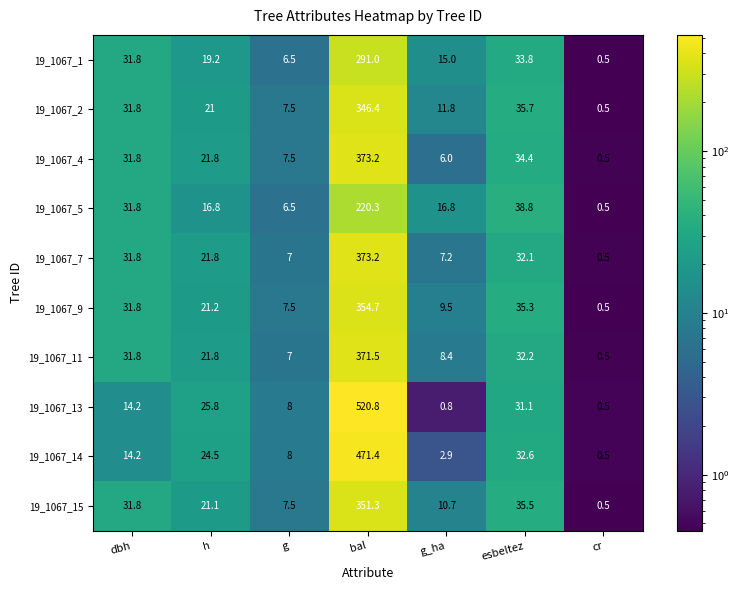

At which category does the chart reach its minimum across all series?

cr